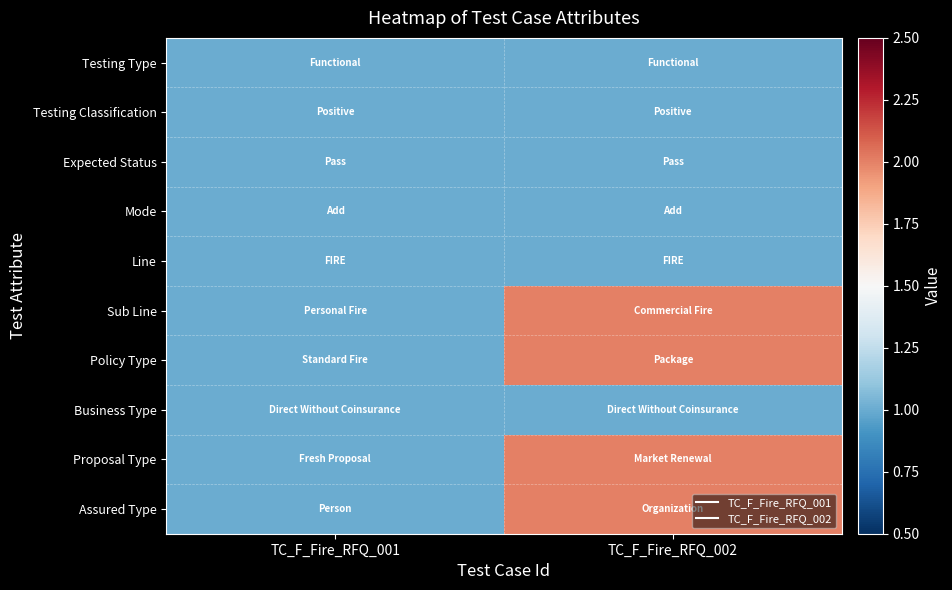

Which series has the largest total across all categories?

Sub Line